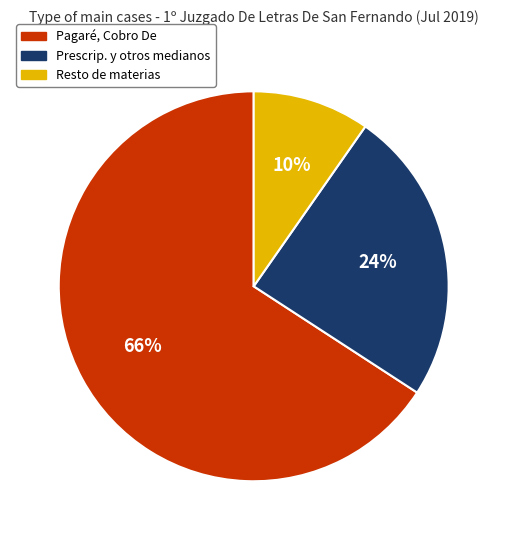

To the nearest percent, what is the difference between the largest and smallest slice percentages?

56%